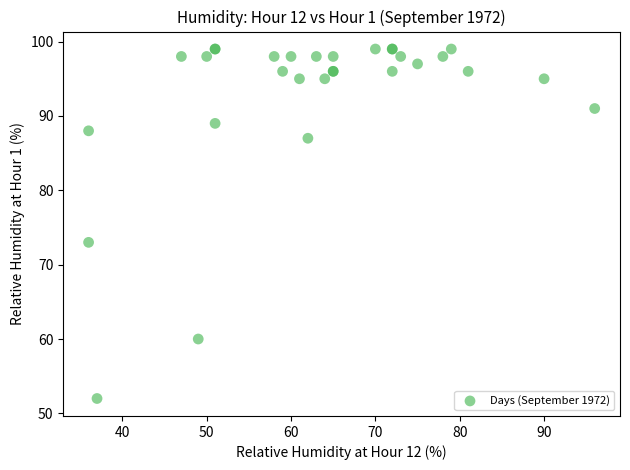

What Y value in the scatter plot is closest to 75?

73